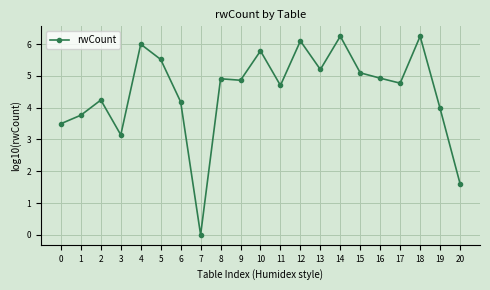

Does the chart display data point markers on the line(s)?

Yes